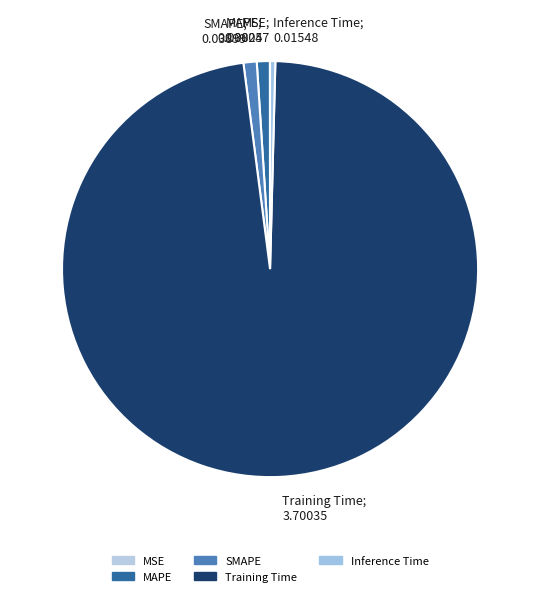

Is it true that Inference Time is 11% of the pie?

False